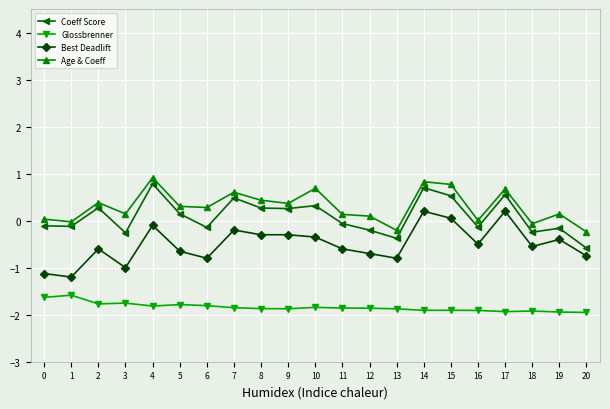

True or false: Glossbrenner and Age & Coeff cross at least once.

False